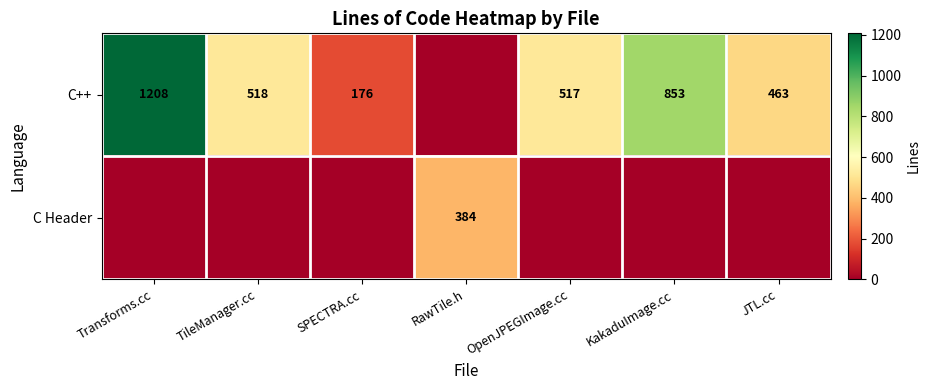

The C++ series shows 331 at OpenJPEGImage.cc. True or false?

False